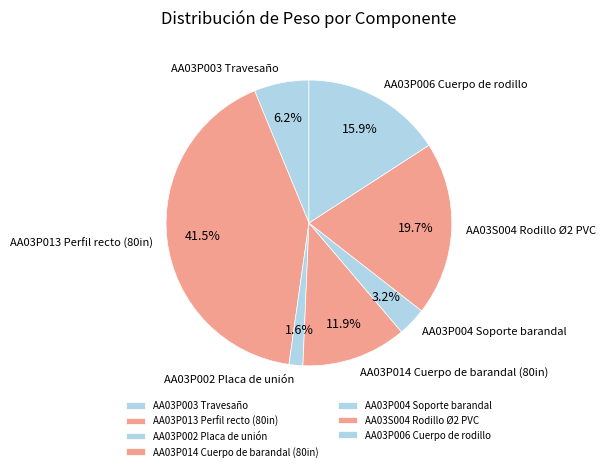

What is the smallest slice in the pie chart?

AA03P002 Placa de unión